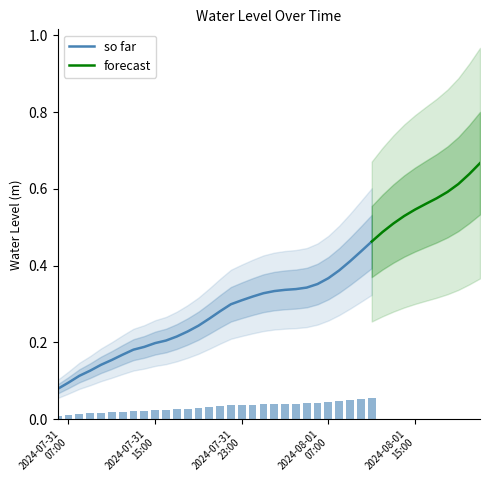

True or false: the data shows 0.4 at 2024-08-01 00:00:00.

False